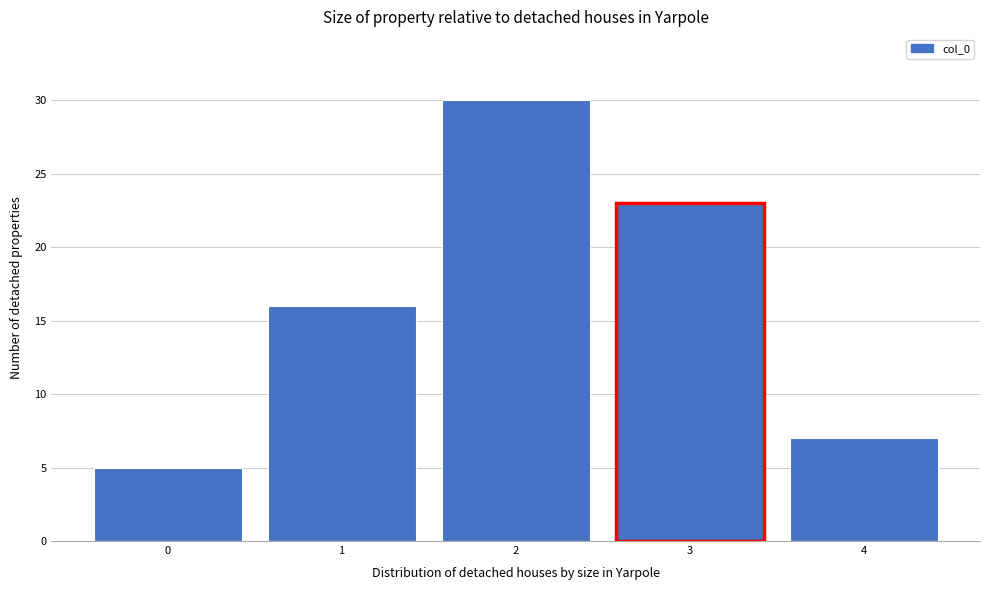

Reading left to right, list every bar in this chart as the range it spans on the x-axis followed by its height. The values are not printed on the chart, so give them approximately, as read against the axis.

-0.5 to 0.5: 5
0.5 to 1.5: 16
1.5 to 2.5: 30
2.5 to 3.5: 23
3.5 to 4.5: 7